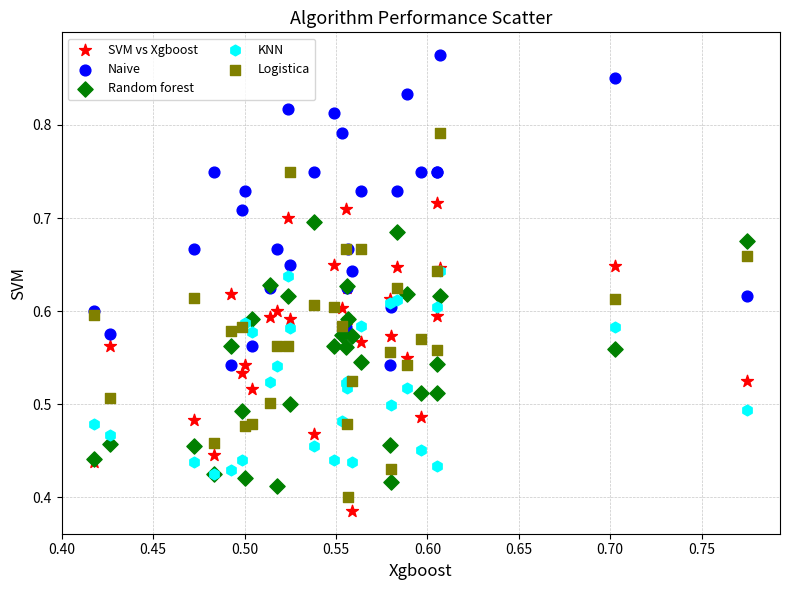

Which series has the widest spread of Y values?

Logistica